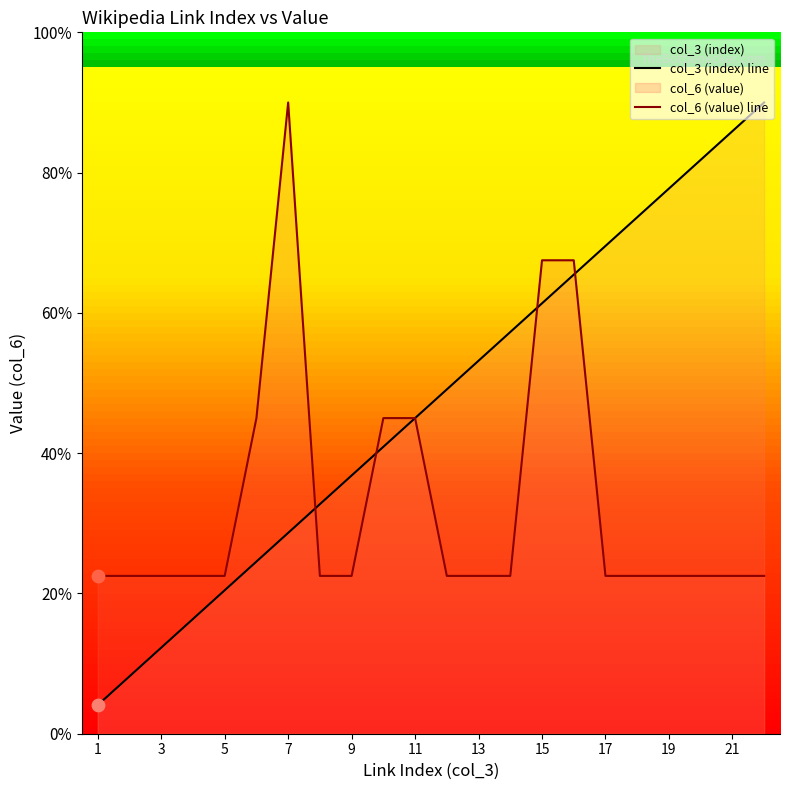

Is the value of col_6 (value) line at 13 greater than the value of col_3 (index) line at 20?

Yes